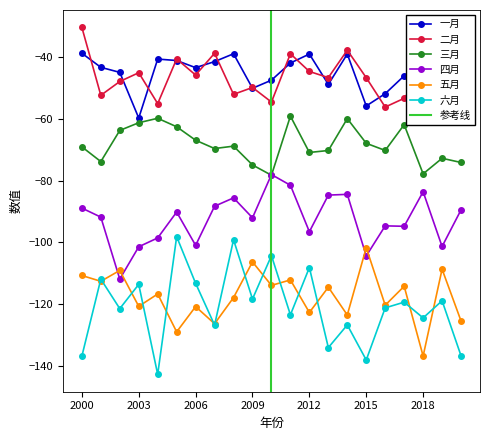

How many values in the 一月 series exceed -44?

10